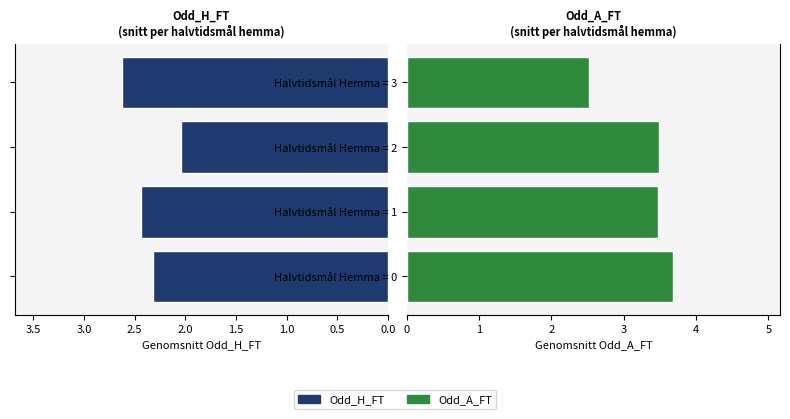

How many data points in Odd_A_FT are above 3?

3